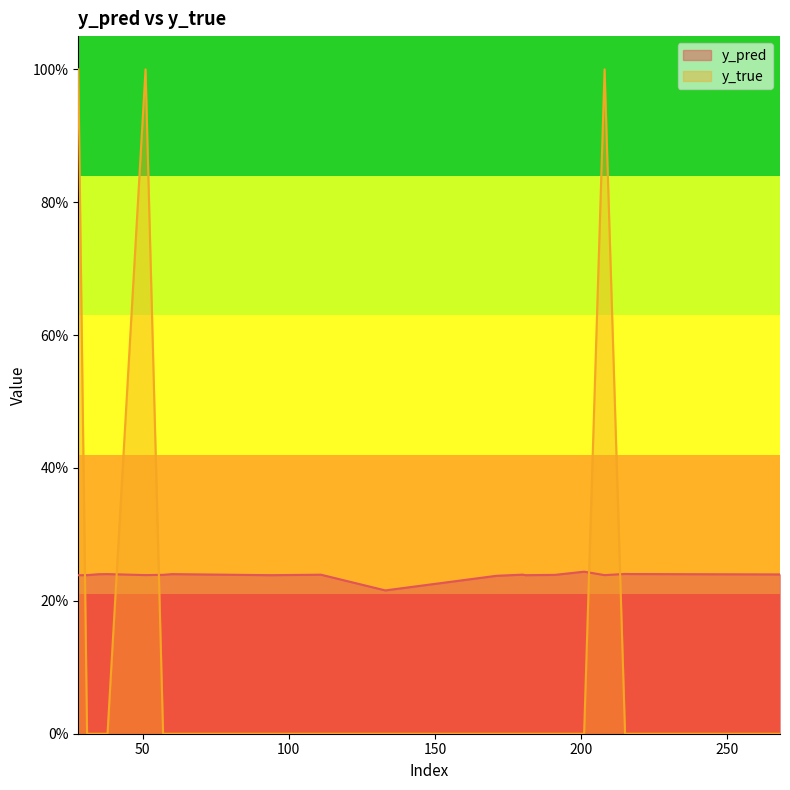

Which series has the largest total across all categories?

y_pred